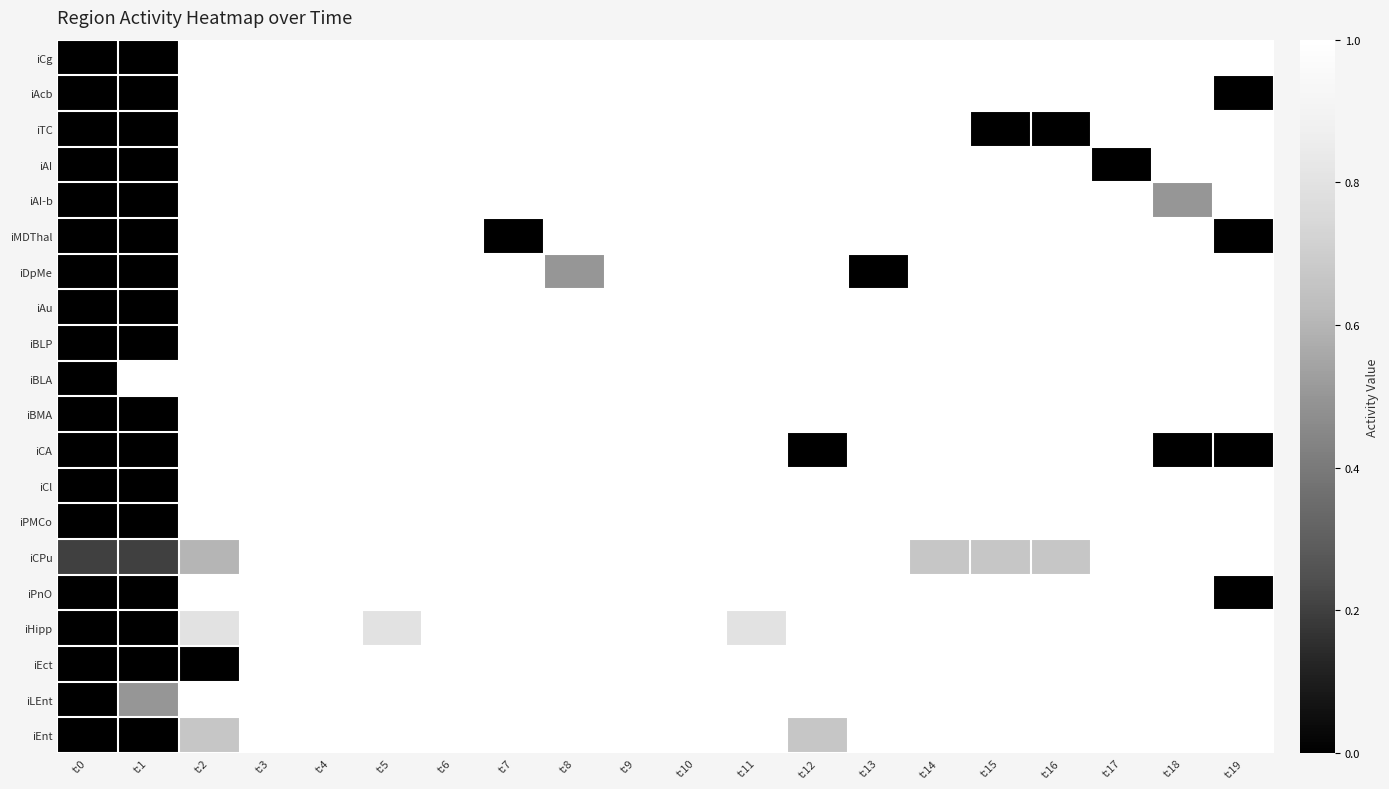

Reading right to left, transcribe all the data shown in this chart.

iCg: t:19=1.0	t:18=1.0	t:17=1.0	t:16=1.0	t:15=1.0	t:14=1.0	t:13=1.0	t:12=1.0	t:11=1.0	t:10=1.0	t:9=1.0	t:8=1.0	t:7=1.0	t:6=1.0	t:5=1.0	t:4=1.0	t:3=1.0	t:2=1.0	t:1=0.0	t:0=0.0
iAcb: t:19=0.0	t:18=1.0	t:17=1.0	t:16=1.0	t:15=1.0	t:14=1.0	t:13=1.0	t:12=1.0	t:11=1.0	t:10=1.0	t:9=1.0	t:8=1.0	t:7=1.0	t:6=1.0	t:5=1.0	t:4=1.0	t:3=1.0	t:2=1.0	t:1=0.0	t:0=0.0
iTC: t:19=1.0	t:18=1.0	t:17=1.0	t:16=0.0	t:15=0.0	t:14=1.0	t:13=1.0	t:12=1.0	t:11=1.0	t:10=1.0	t:9=1.0	t:8=1.0	t:7=1.0	t:6=1.0	t:5=1.0	t:4=1.0	t:3=1.0	t:2=1.0	t:1=0.0	t:0=0.0
iAI: t:19=1.0	t:18=1.0	t:17=0.0	t:16=1.0	t:15=1.0	t:14=1.0	t:13=1.0	t:12=1.0	t:11=1.0	t:10=1.0	t:9=1.0	t:8=1.0	t:7=1.0	t:6=1.0	t:5=1.0	t:4=1.0	t:3=1.0	t:2=1.0	t:1=0.0	t:0=0.0
iAI-b: t:19=1.0	t:18=0.5	t:17=1.0	t:16=1.0	t:15=1.0	t:14=1.0	t:13=1.0	t:12=1.0	t:11=1.0	t:10=1.0	t:9=1.0	t:8=1.0	t:7=1.0	t:6=1.0	t:5=1.0	t:4=1.0	t:3=1.0	t:2=1.0	t:1=0.0	t:0=0.0
iMDThal: t:19=0.0	t:18=1.0	t:17=1.0	t:16=1.0	t:15=1.0	t:14=1.0	t:13=1.0	t:12=1.0	t:11=1.0	t:10=1.0	t:9=1.0	t:8=1.0	t:7=0.0	t:6=1.0	t:5=1.0	t:4=1.0	t:3=1.0	t:2=1.0	t:1=0.0	t:0=0.0
iDpMe: t:19=1.0	t:18=1.0	t:17=1.0	t:16=1.0	t:15=1.0	t:14=1.0	t:13=0.0	t:12=1.0	t:11=1.0	t:10=1.0	t:9=1.0	t:8=0.5	t:7=1.0	t:6=1.0	t:5=1.0	t:4=1.0	t:3=1.0	t:2=1.0	t:1=0.0	t:0=0.0
iAu: t:19=1.0	t:18=1.0	t:17=1.0	t:16=1.0	t:15=1.0	t:14=1.0	t:13=1.0	t:12=1.0	t:11=1.0	t:10=1.0	t:9=1.0	t:8=1.0	t:7=1.0	t:6=1.0	t:5=1.0	t:4=1.0	t:3=1.0	t:2=1.0	t:1=0.0	t:0=0.0
iBLP: t:19=1.0	t:18=1.0	t:17=1.0	t:16=1.0	t:15=1.0	t:14=1.0	t:13=1.0	t:12=1.0	t:11=1.0	t:10=1.0	t:9=1.0	t:8=1.0	t:7=1.0	t:6=1.0	t:5=1.0	t:4=1.0	t:3=1.0	t:2=1.0	t:1=0.0	t:0=0.0
iBLA: t:19=1.0	t:18=1.0	t:17=1.0	t:16=1.0	t:15=1.0	t:14=1.0	t:13=1.0	t:12=1.0	t:11=1.0	t:10=1.0	t:9=1.0	t:8=1.0	t:7=1.0	t:6=1.0	t:5=1.0	t:4=1.0	t:3=1.0	t:2=1.0	t:1=1.0	t:0=0.0
iBMA: t:19=1.0	t:18=1.0	t:17=1.0	t:16=1.0	t:15=1.0	t:14=1.0	t:13=1.0	t:12=1.0	t:11=1.0	t:10=1.0	t:9=1.0	t:8=1.0	t:7=1.0	t:6=1.0	t:5=1.0	t:4=1.0	t:3=1.0	t:2=1.0	t:1=0.0	t:0=0.0
iCA: t:19=0.0	t:18=0.0	t:17=1.0	t:16=1.0	t:15=1.0	t:14=1.0	t:13=1.0	t:12=0.0	t:11=1.0	t:10=1.0	t:9=1.0	t:8=1.0	t:7=1.0	t:6=1.0	t:5=1.0	t:4=1.0	t:3=1.0	t:2=1.0	t:1=0.0	t:0=0.0
iCl: t:19=1.0	t:18=1.0	t:17=1.0	t:16=1.0	t:15=1.0	t:14=1.0	t:13=1.0	t:12=1.0	t:11=1.0	t:10=1.0	t:9=1.0	t:8=1.0	t:7=1.0	t:6=1.0	t:5=1.0	t:4=1.0	t:3=1.0	t:2=1.0	t:1=0.0	t:0=0.0
iPMCo: t:19=1.0	t:18=1.0	t:17=1.0	t:16=1.0	t:15=1.0	t:14=1.0	t:13=1.0	t:12=1.0	t:11=1.0	t:10=1.0	t:9=1.0	t:8=1.0	t:7=1.0	t:6=1.0	t:5=1.0	t:4=1.0	t:3=1.0	t:2=1.0	t:1=0.0	t:0=0.0
iCPu: t:19=1.0	t:18=1.0	t:17=1.0	t:16=0.7	t:15=0.7	t:14=0.7	t:13=1.0	t:12=1.0	t:11=1.0	t:10=1.0	t:9=1.0	t:8=1.0	t:7=1.0	t:6=1.0	t:5=1.0	t:4=1.0	t:3=1.0	t:2=0.6	t:1=0.2	t:0=0.2
iPnO: t:19=0.0	t:18=1.0	t:17=1.0	t:16=1.0	t:15=1.0	t:14=1.0	t:13=1.0	t:12=1.0	t:11=1.0	t:10=1.0	t:9=1.0	t:8=1.0	t:7=1.0	t:6=1.0	t:5=1.0	t:4=1.0	t:3=1.0	t:2=1.0	t:1=0.0	t:0=0.0
iHipp: t:19=1.0	t:18=1.0	t:17=1.0	t:16=1.0	t:15=1.0	t:14=1.0	t:13=1.0	t:12=1.0	t:11=0.8	t:10=1.0	t:9=1.0	t:8=1.0	t:7=1.0	t:6=1.0	t:5=0.8	t:4=1.0	t:3=1.0	t:2=0.8	t:1=0.0	t:0=0.0
iEct: t:19=1.0	t:18=1.0	t:17=1.0	t:16=1.0	t:15=1.0	t:14=1.0	t:13=1.0	t:12=1.0	t:11=1.0	t:10=1.0	t:9=1.0	t:8=1.0	t:7=1.0	t:6=1.0	t:5=1.0	t:4=1.0	t:3=1.0	t:2=0.0	t:1=0.0	t:0=0.0
iLEnt: t:19=1.0	t:18=1.0	t:17=1.0	t:16=1.0	t:15=1.0	t:14=1.0	t:13=1.0	t:12=1.0	t:11=1.0	t:10=1.0	t:9=1.0	t:8=1.0	t:7=1.0	t:6=1.0	t:5=1.0	t:4=1.0	t:3=1.0	t:2=1.0	t:1=0.5	t:0=0.0
iEnt: t:19=1.0	t:18=1.0	t:17=1.0	t:16=1.0	t:15=1.0	t:14=1.0	t:13=1.0	t:12=0.7	t:11=1.0	t:10=1.0	t:9=1.0	t:8=1.0	t:7=1.0	t:6=1.0	t:5=1.0	t:4=1.0	t:3=1.0	t:2=0.7	t:1=0.0	t:0=0.0